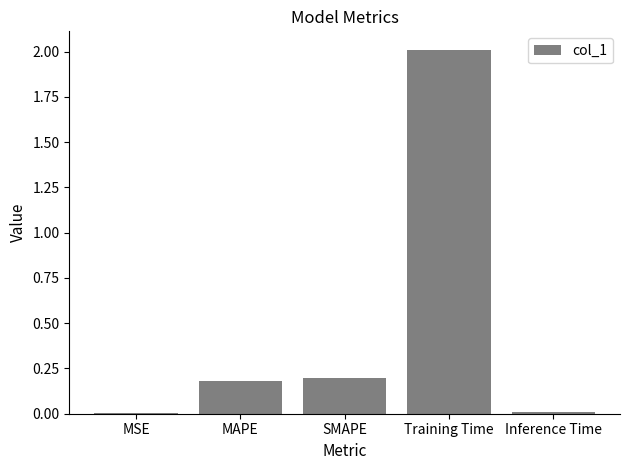

At which category does the chart reach its peak across all series?

Training Time